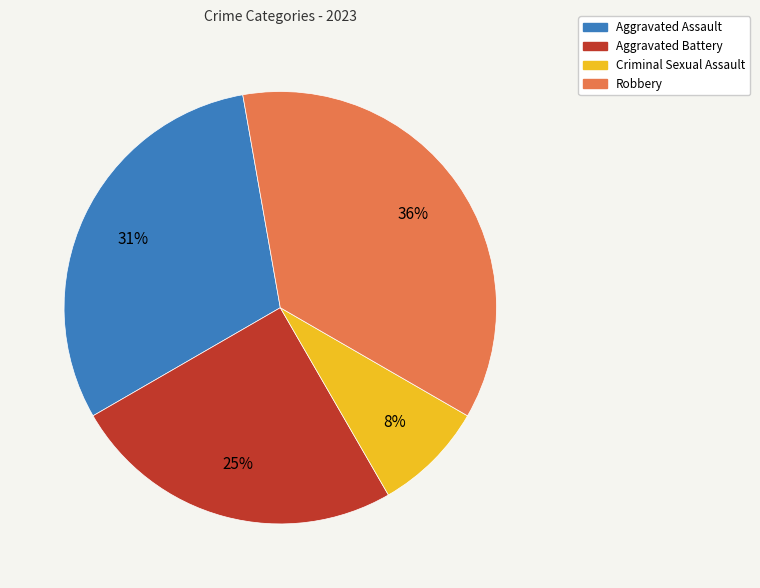

Is there a majority slice in this chart?

No